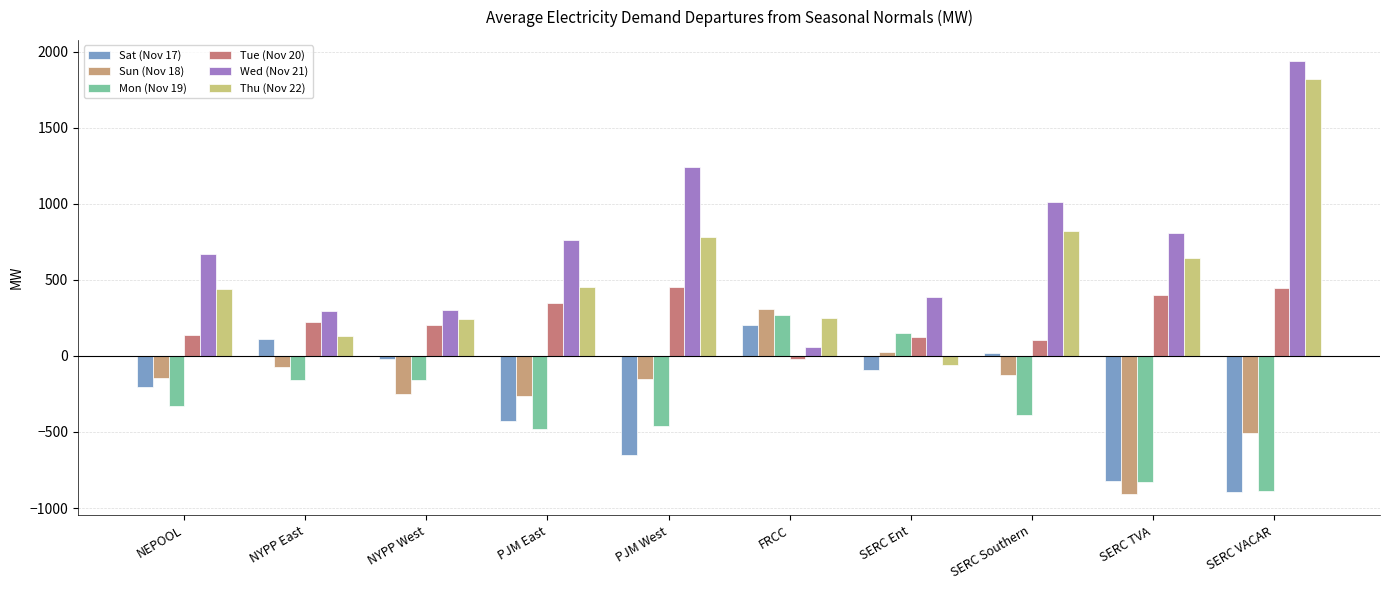

What is the label of the 8th bar from the left?

SERC Southern